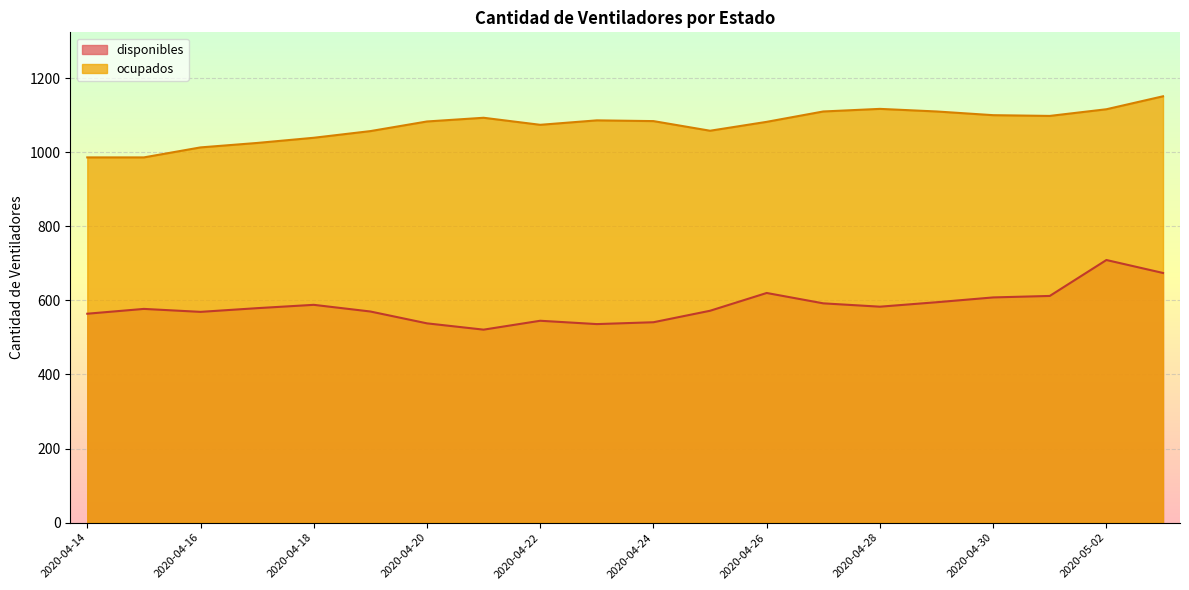

Reading left to right, list all the values displayed in this chart.

disponibles: 564	577	569	579	588	570	538	521	545	536	541	572	620	592	583	595	608	612	709	674
ocupados: 986	986	1013	1025	1039	1057	1083	1093	1074	1086	1084	1058	1082	1110	1117	1110	1100	1098	1116	1151